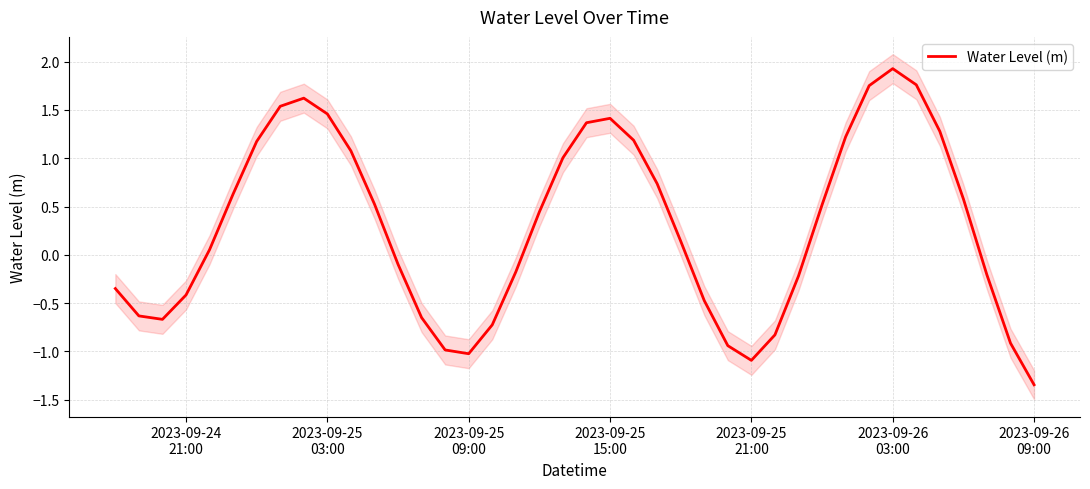

What is the highest value of the Water Level (m) series?

1.9